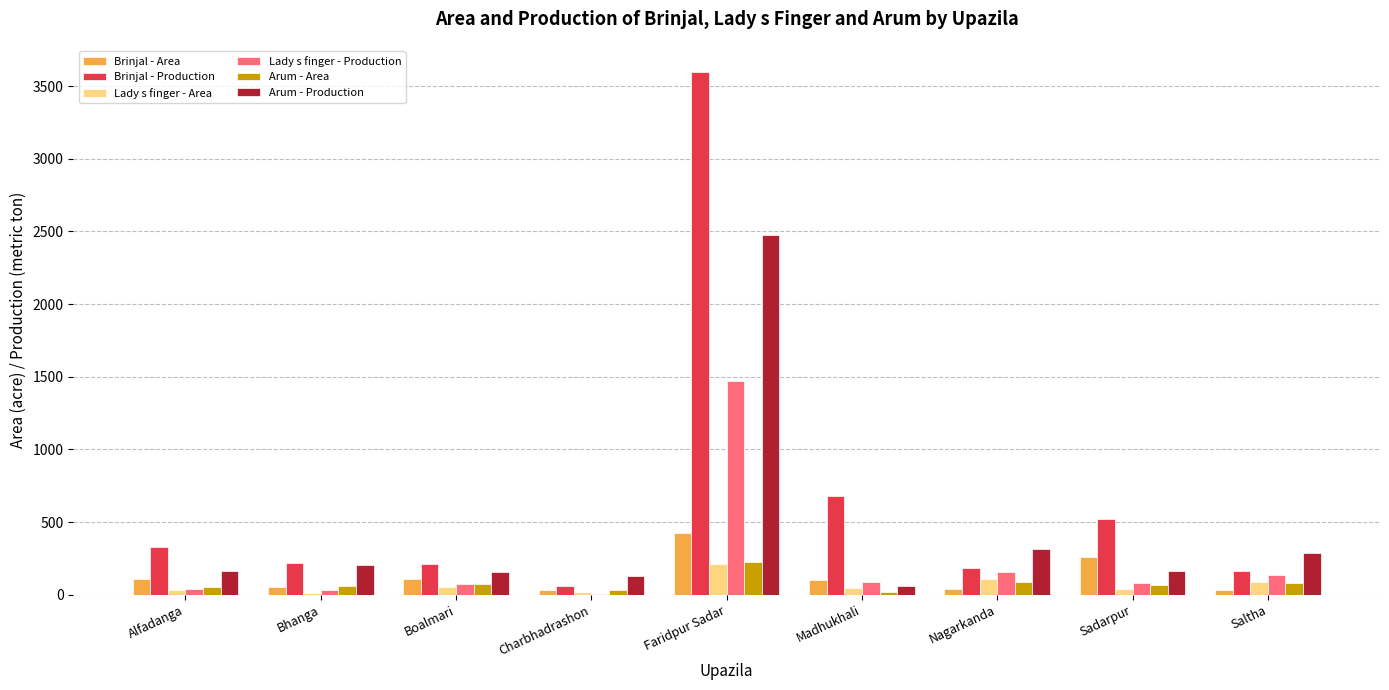

At which label does Arum - Area reach its peak?

Faridpur Sadar